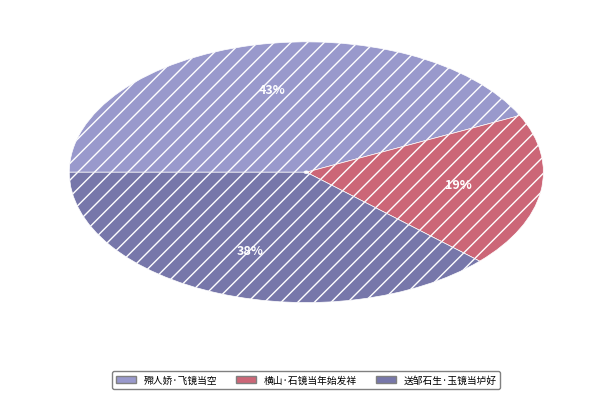

To the nearest percent, what portion does 送邹石生·玉镜当垆好 represent?

38%